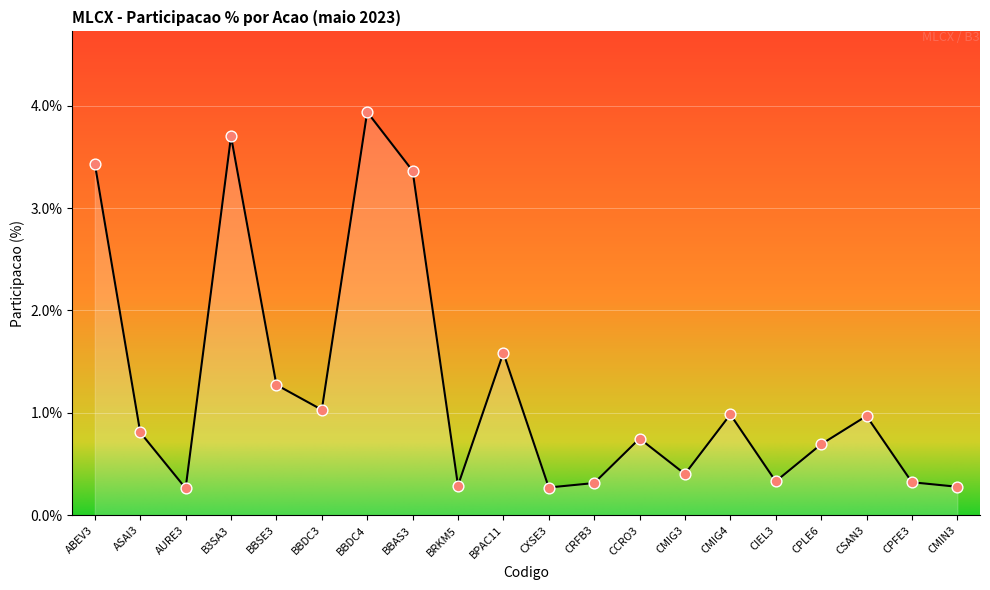

What is the change in value from ASAI3 to BBAS3?

+2.6